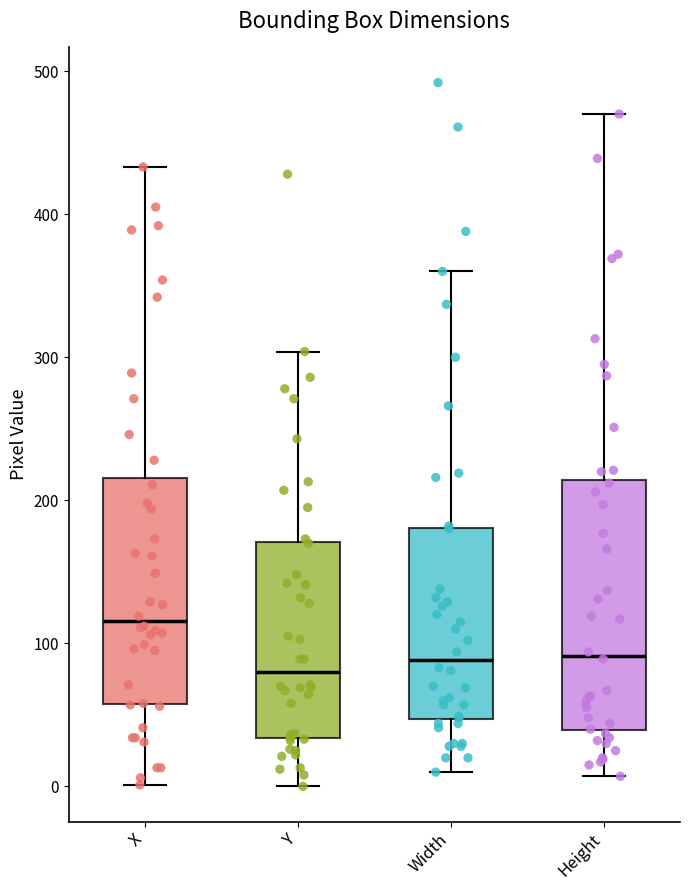

Reading left to right, read every box against the y-axis: the position of its median line, the range the box covers, and the ends of its whiskers. The values are not printed on the chart, so give them approximately, as read against the axis.

X: median 120, box 60 to 220, whiskers 0 to 430
Y: median 80, box 30 to 170, whiskers 0 to 300
Width: median 90, box 50 to 180, whiskers 10 to 360
Height: median 90, box 40 to 210, whiskers 10 to 470